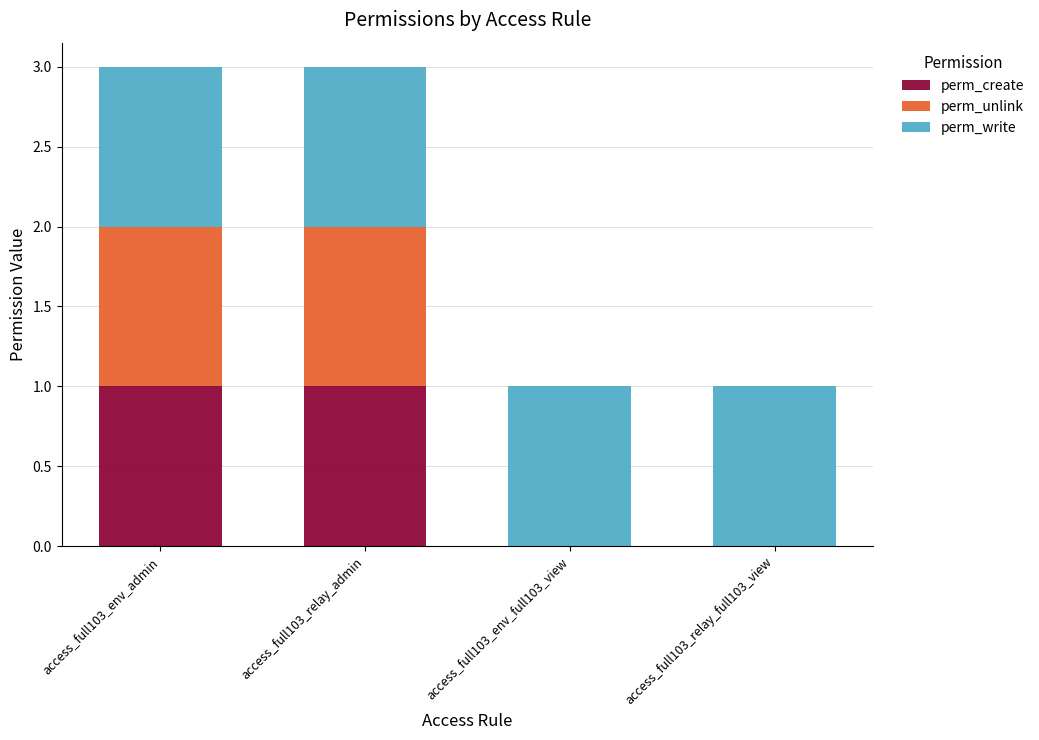

Does the chart contain stacked bars?

Yes